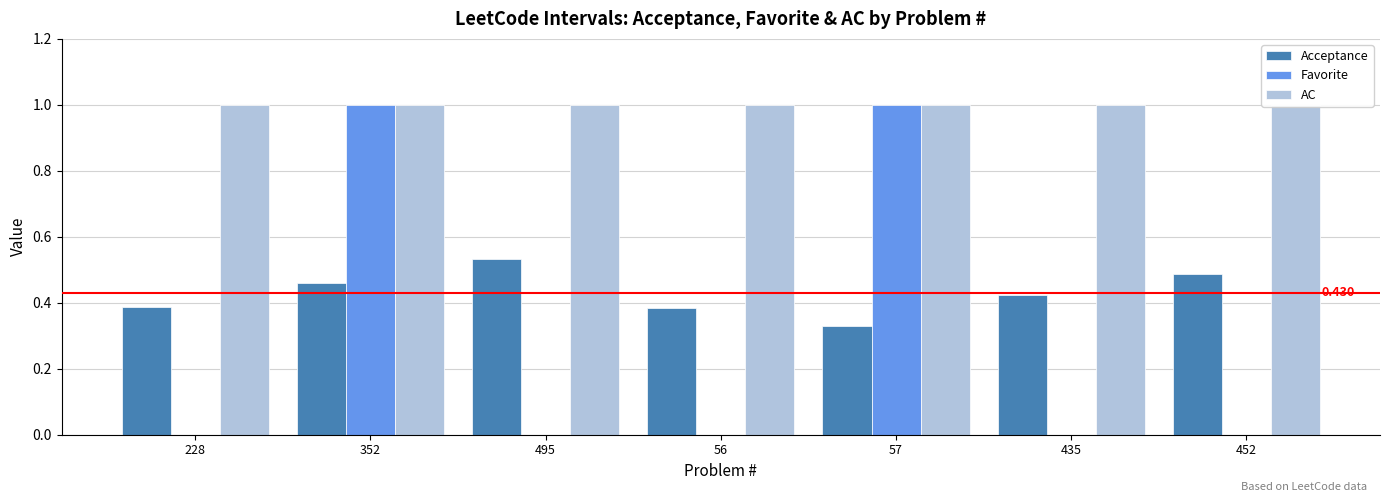

Which series has the largest total across all categories?

AC